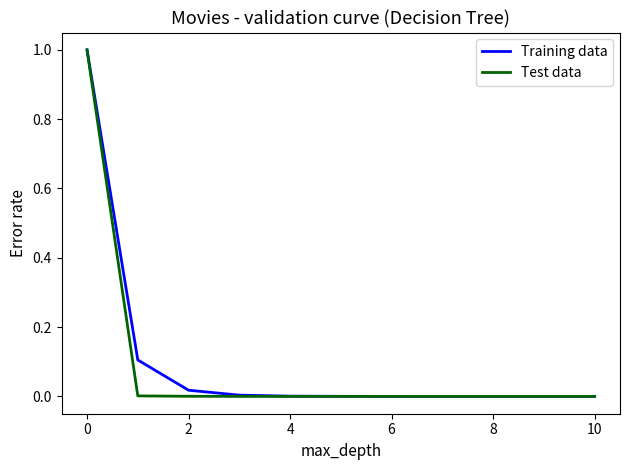

What is the average value of the Training data series?

0.1